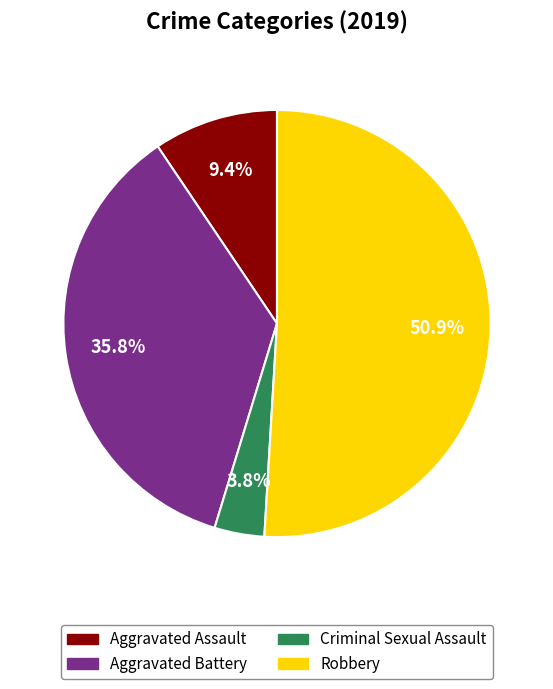

Is there a majority slice in this chart?

Yes